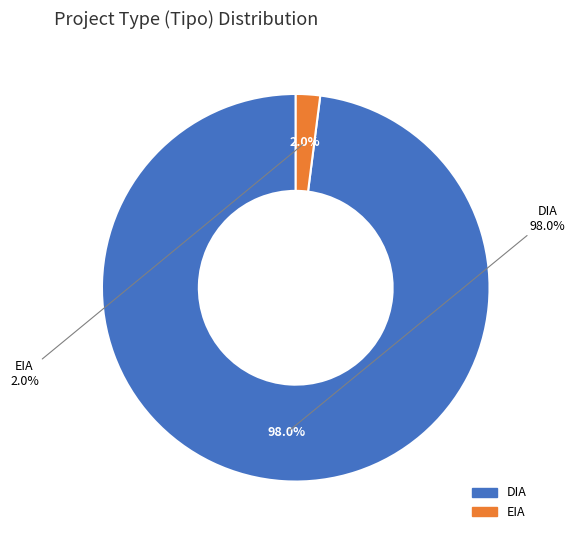

How many slices are in this pie chart?

2